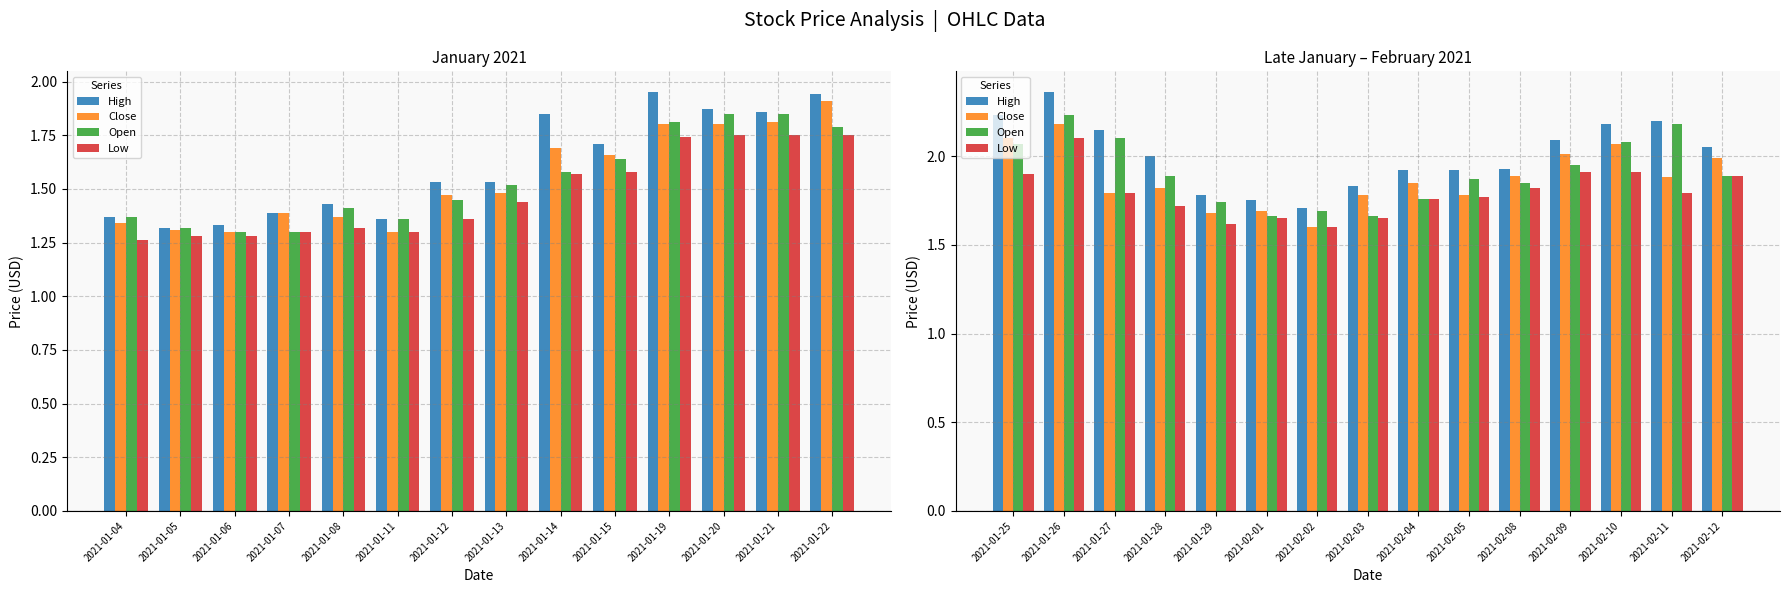

True or false: Low has a value of 1.8 at 2021-02-11.

True